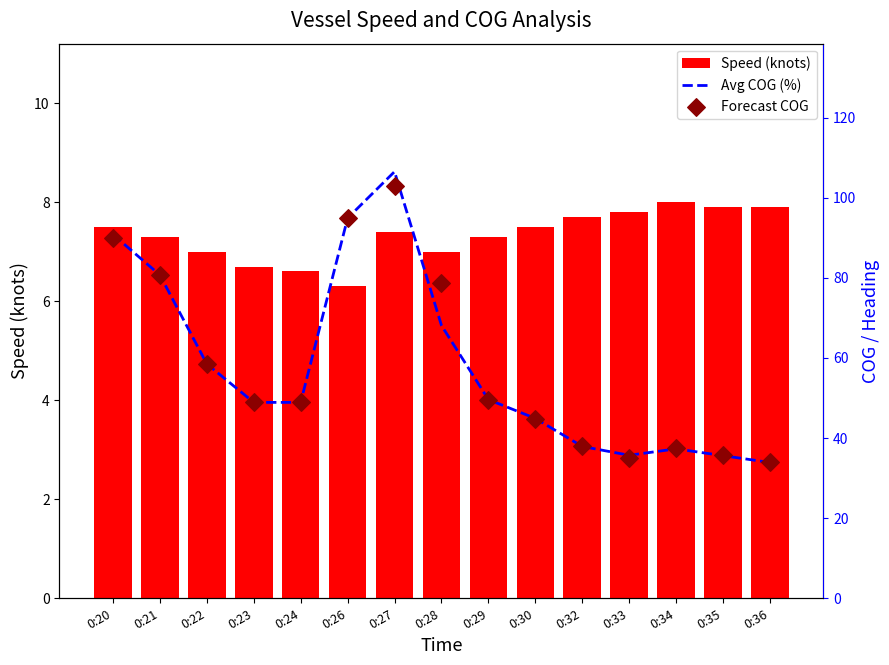

Which series has the largest total across all categories?

Forecast COG